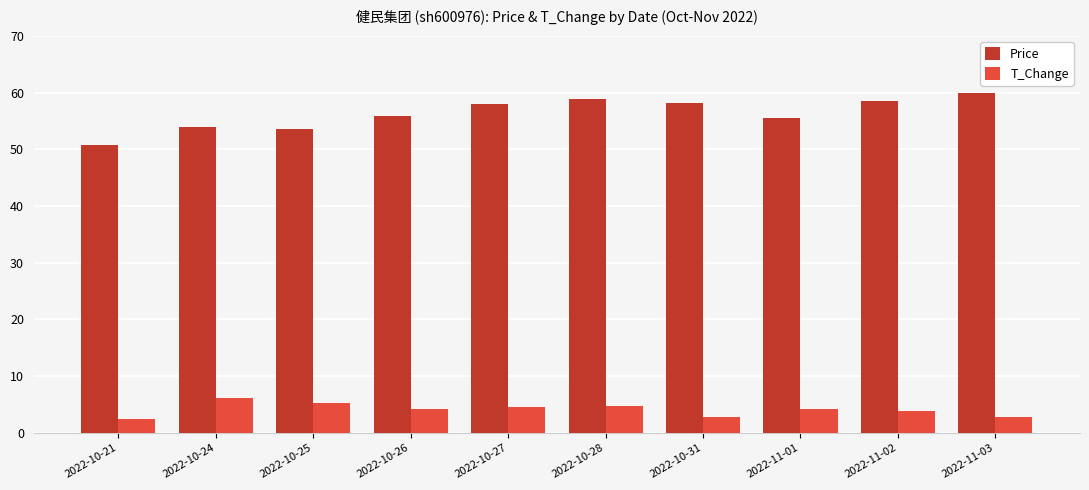

The value of T_Change at 2022-10-27 is 8.0. True or false?

False